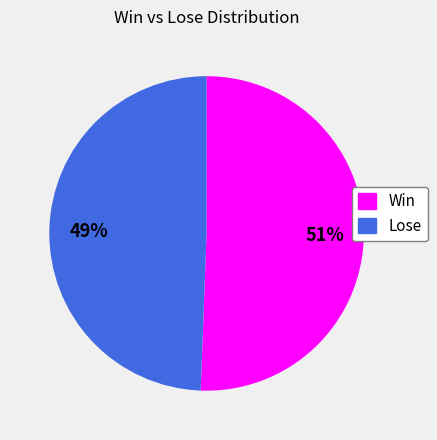

Do Win and Lose together represent more than half of the pie?

Yes